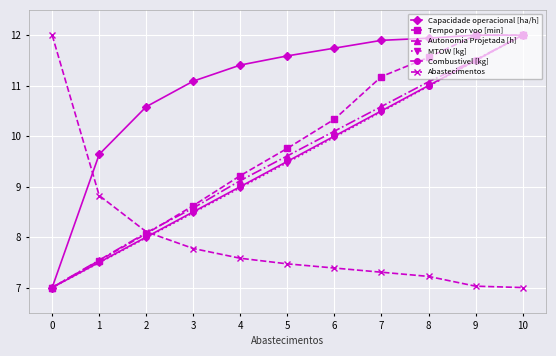

What is the spread (max minus min) of values at 0?

5.0